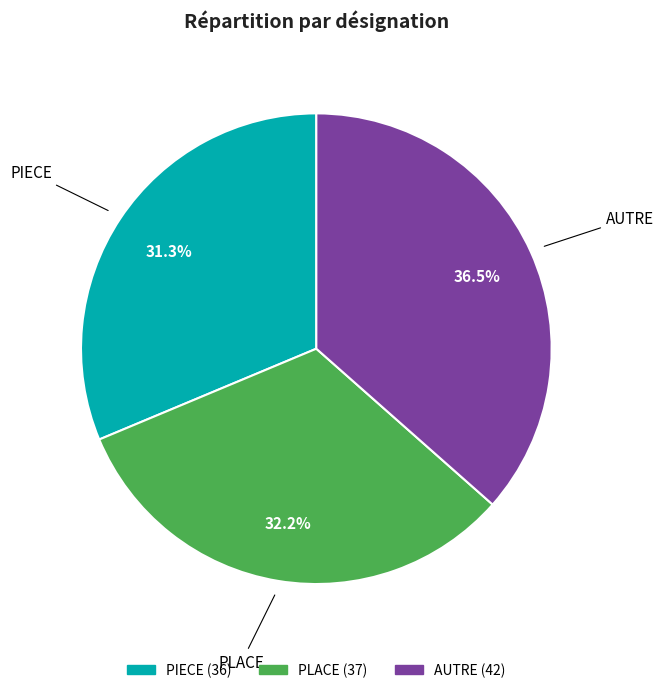

What is the smallest slice in the pie chart?

PIECE